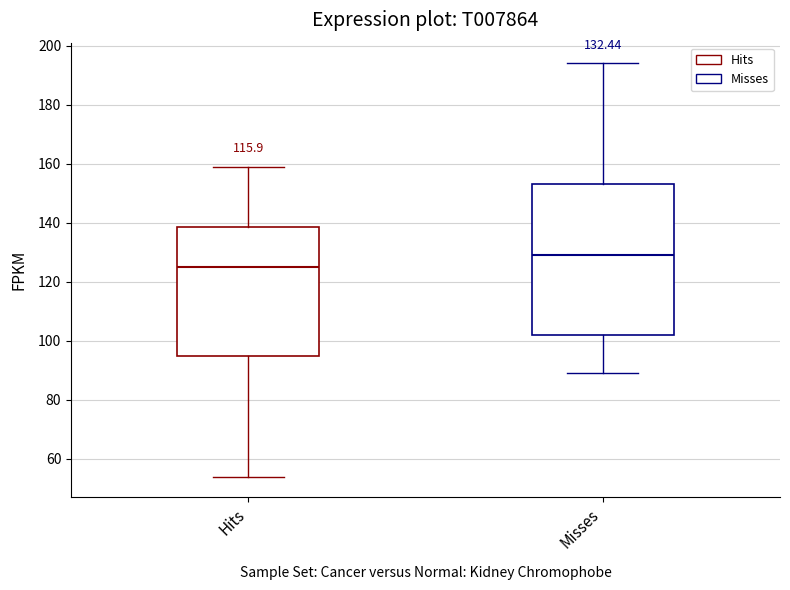

Which box is the tallest, from its lower edge to its upper edge?

Misses